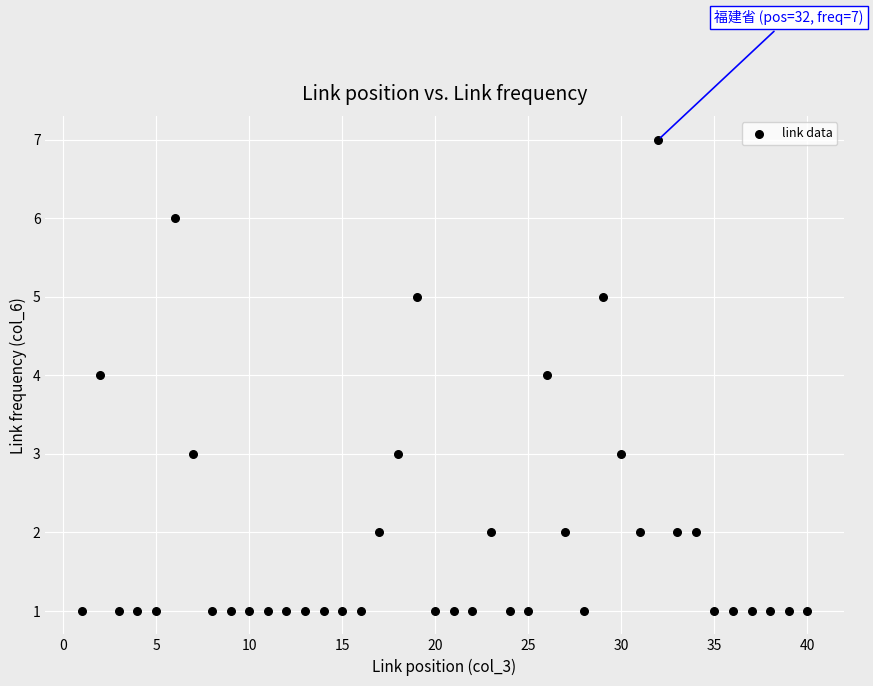

What is the range of Y values (max minus min)?

6